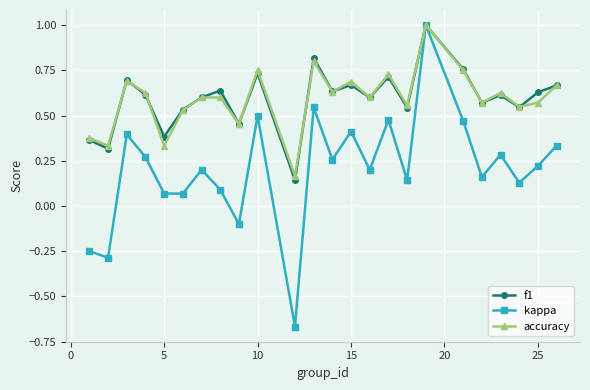

At how many categories does at least one series exceed 0?

24